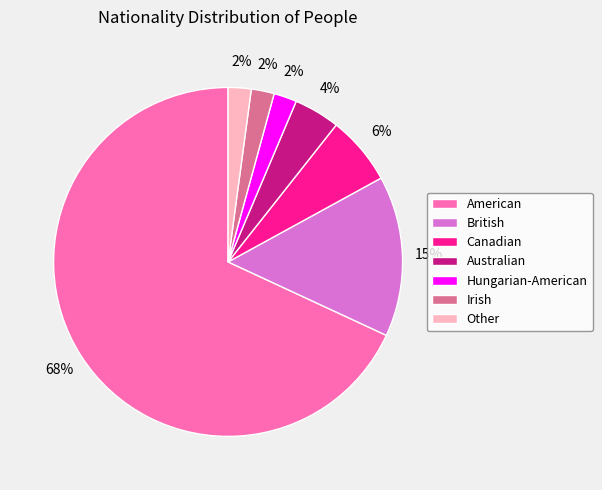

To the nearest percent, what is the average slice percentage?

14%